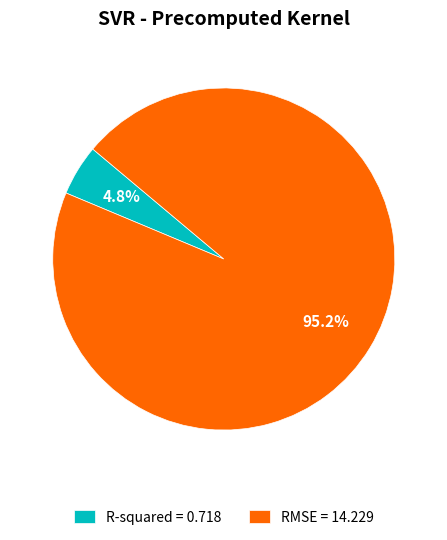

Which has a higher value, R-squared = 0.718 or RMSE = 14.229?

RMSE = 14.229